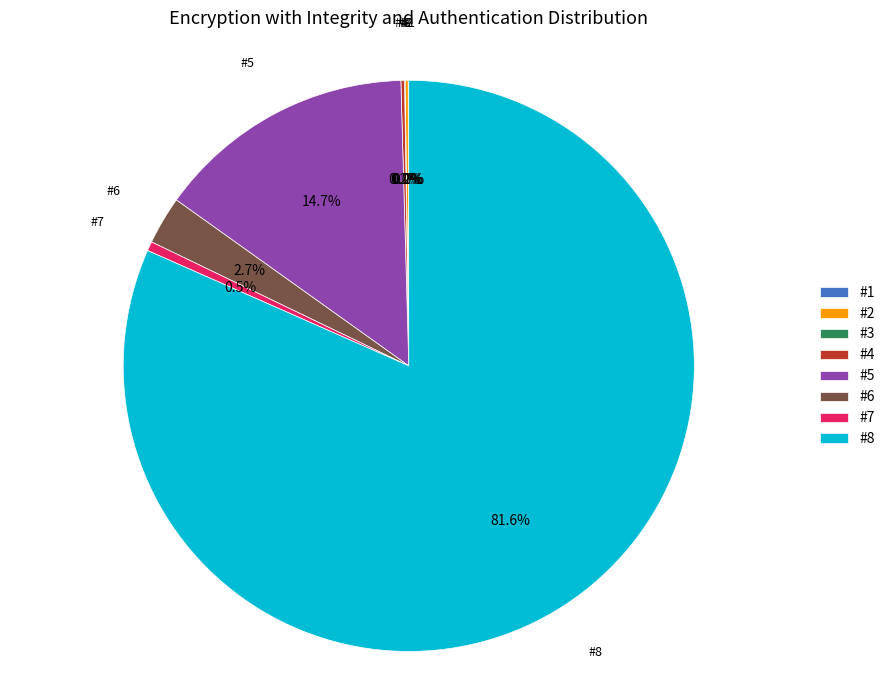

Which category has the biggest portion of the pie?

#8